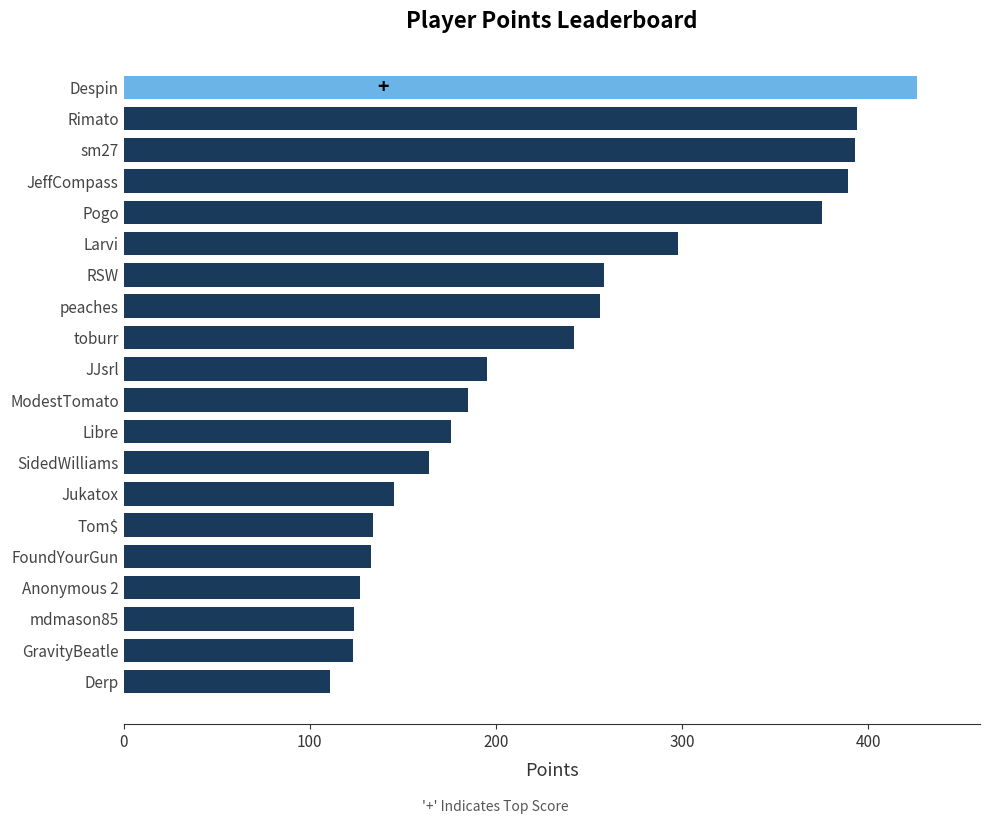

What is the approximate value at mdmason85?

124